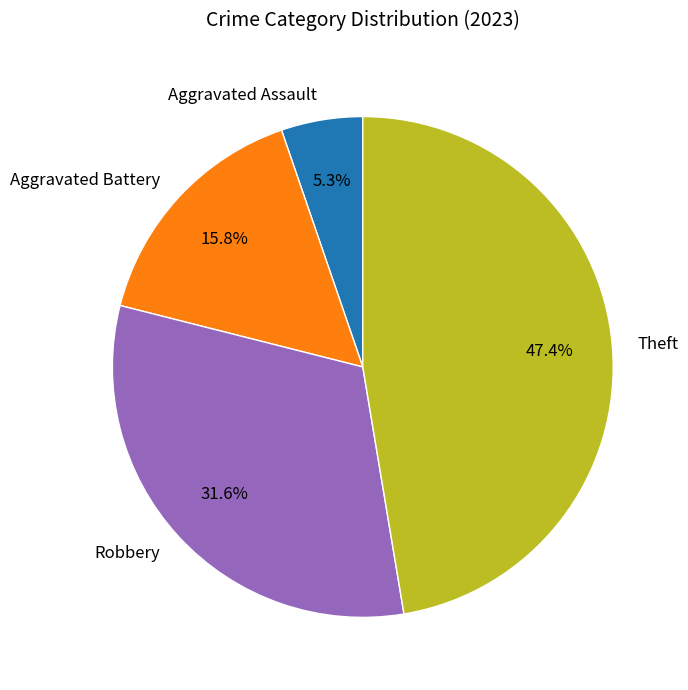

Rank the categories by value from lowest to highest.

Aggravated Assault, Aggravated Battery, Robbery, Theft